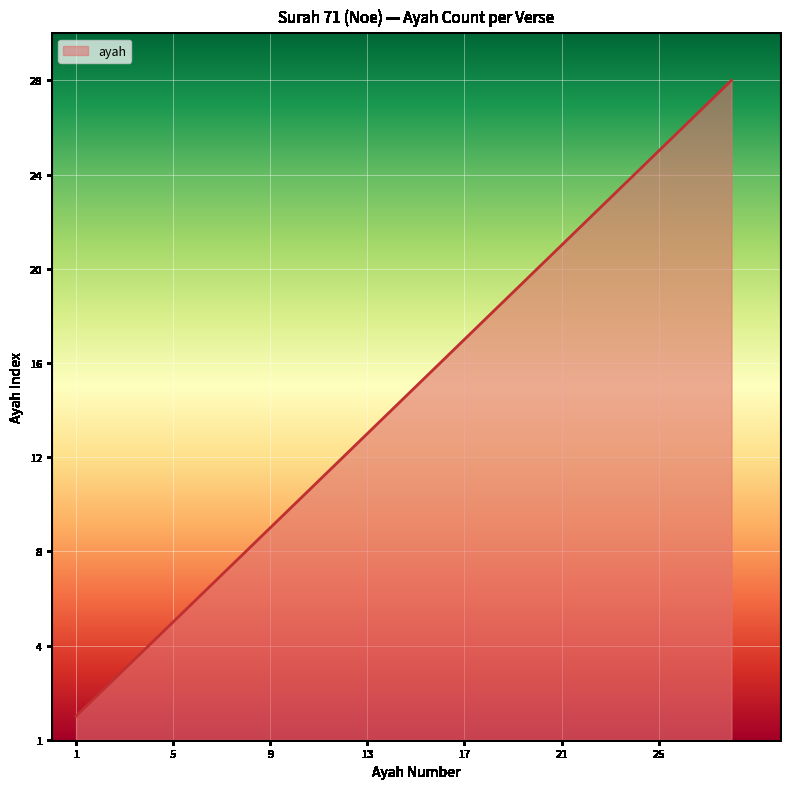

Which label corresponds to the smallest value in the chart?

1